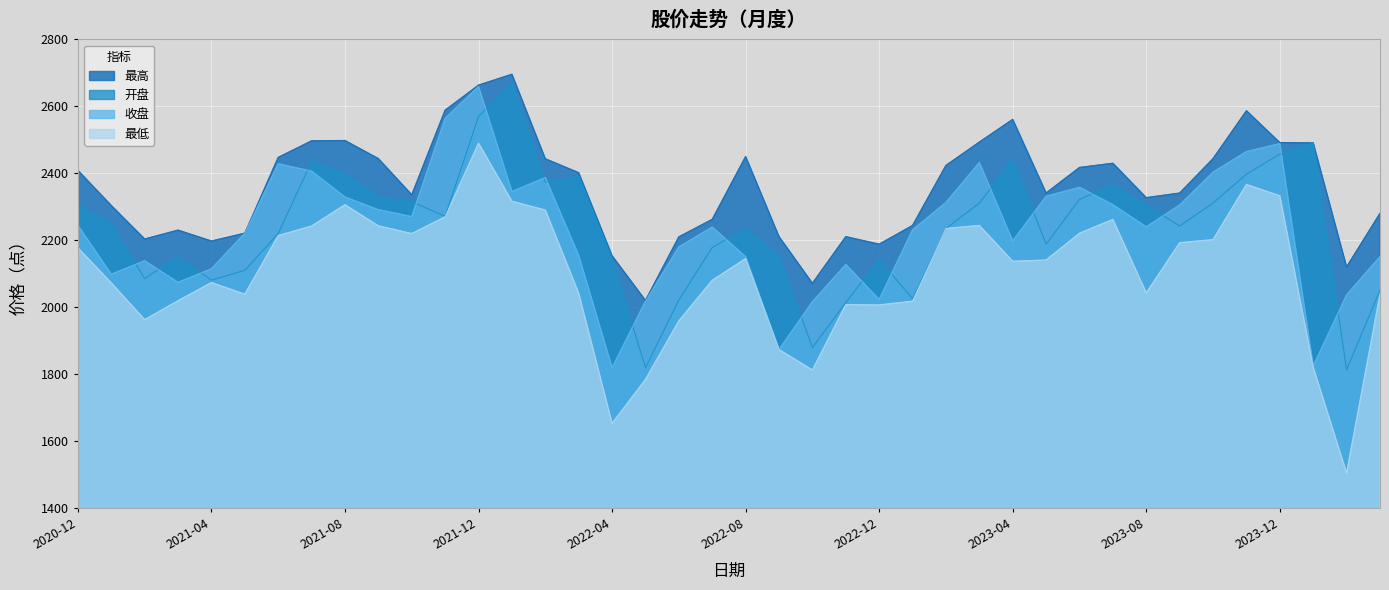

Is it true that 收盘 equals 2576.7 at 2024-01?

False